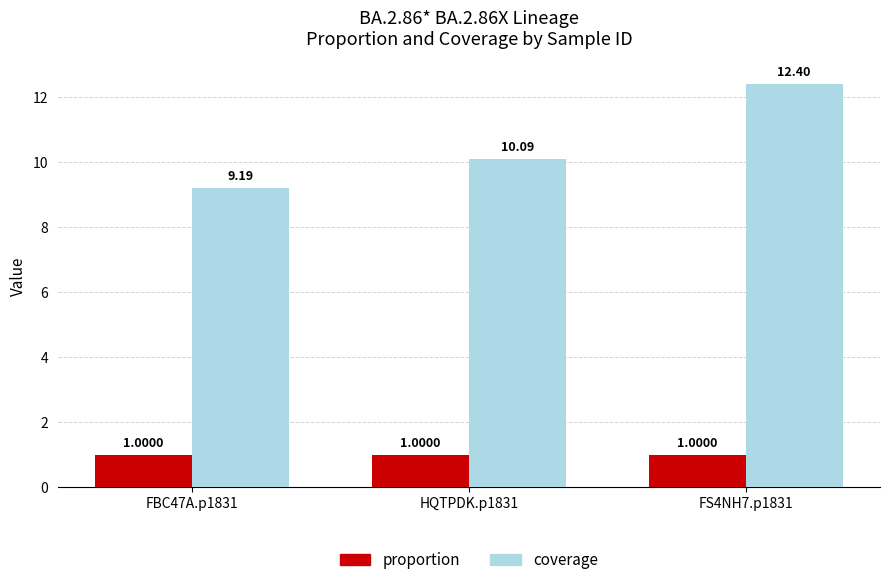

Count the number of data series in this chart.

2